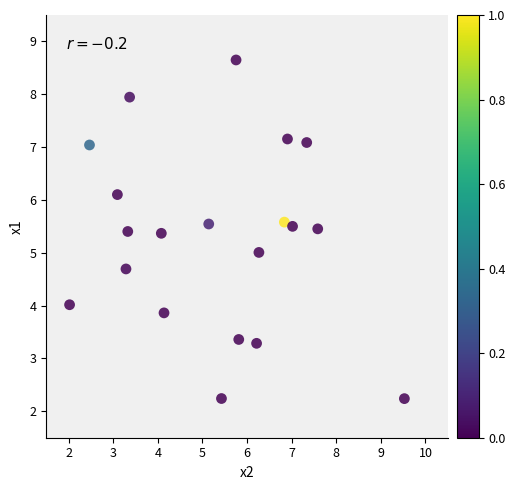

What is the range of X values (max minus min)?

7.5